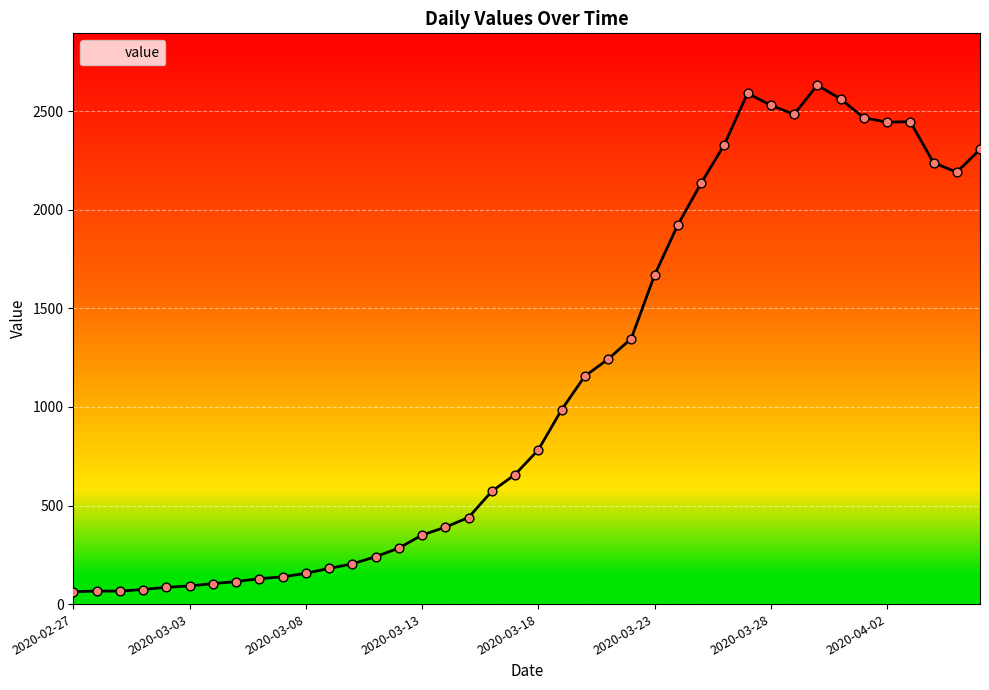

What is the smallest value displayed?

63